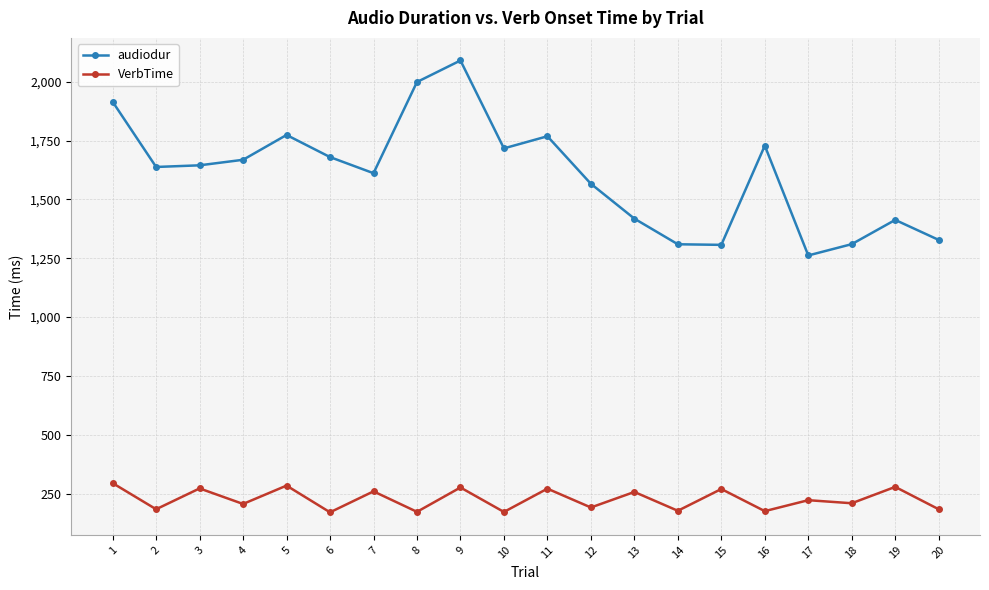

What is the maximum value for VerbTime?

294.5